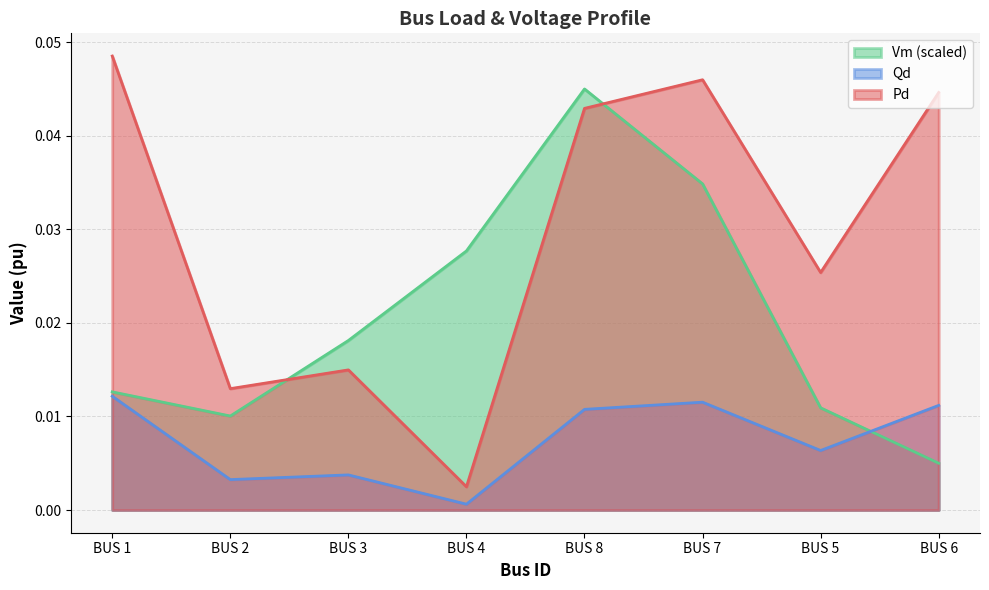

List the labels in order of Qd value, largest first.

BUS 1, BUS 7, BUS 6, BUS 8, BUS 5, BUS 3, BUS 2, BUS 4